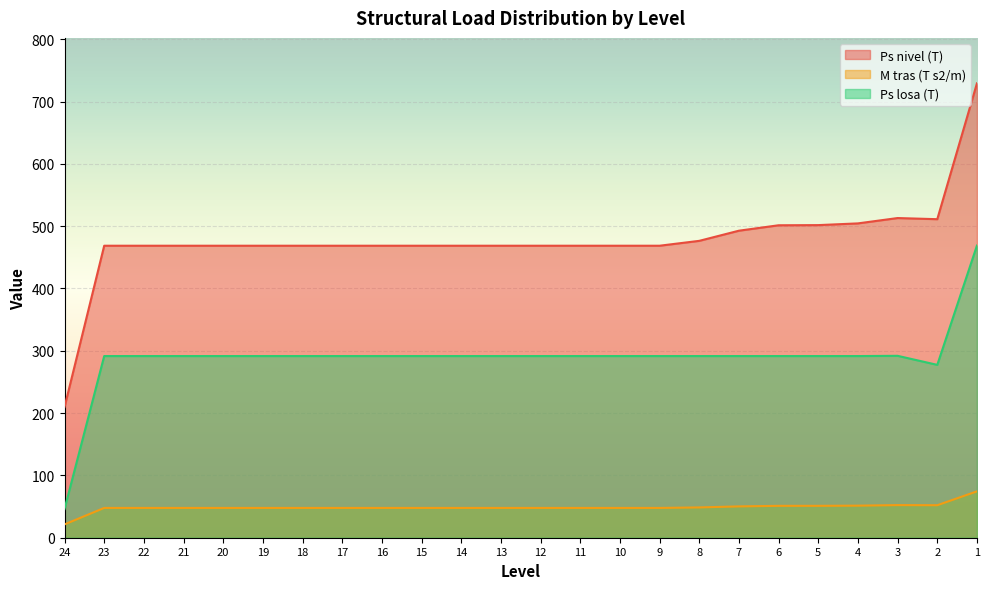

True or false: M tras (T s2/m) has a value of 117.2 at 1.

False